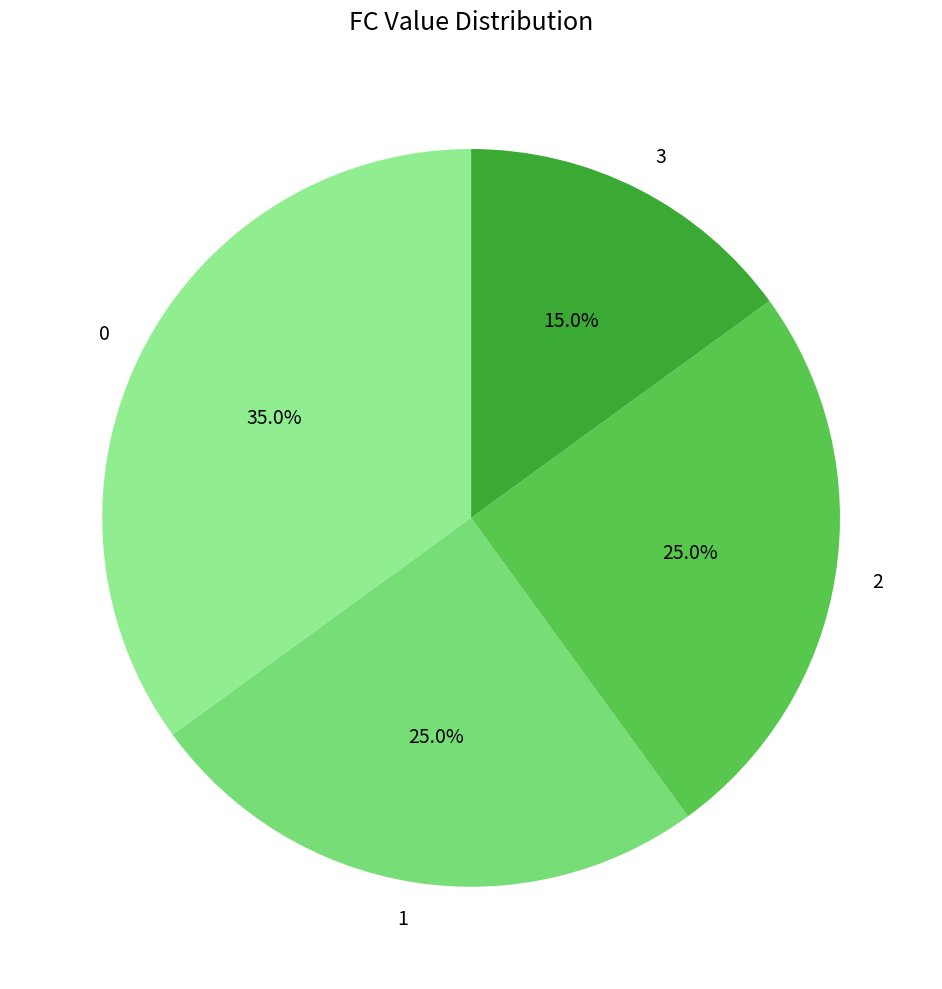

To the nearest percent, what percentage of the pie is 0?

35%